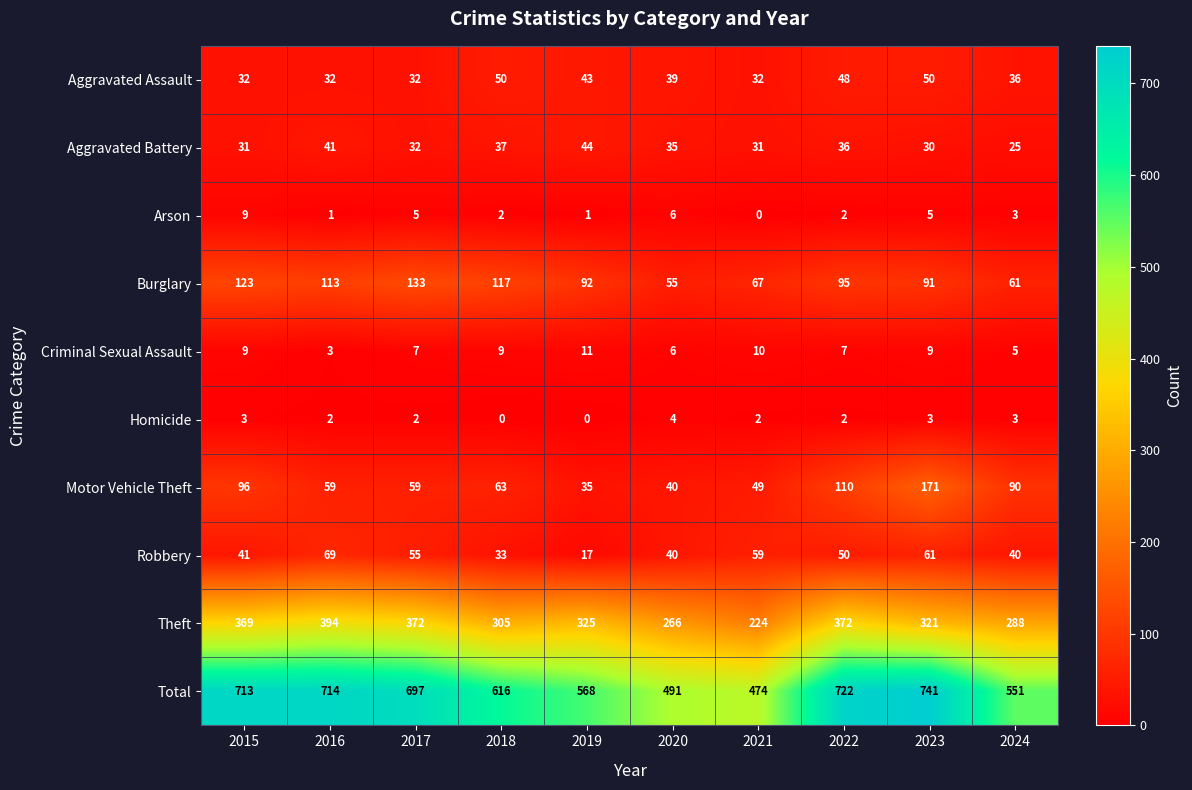

Rank the series by their maximum value, from highest to lowest.

Total, Theft, Motor Vehicle Theft, Burglary, Robbery, Aggravated Assault, Aggravated Battery, Criminal Sexual Assault, Arson, Homicide